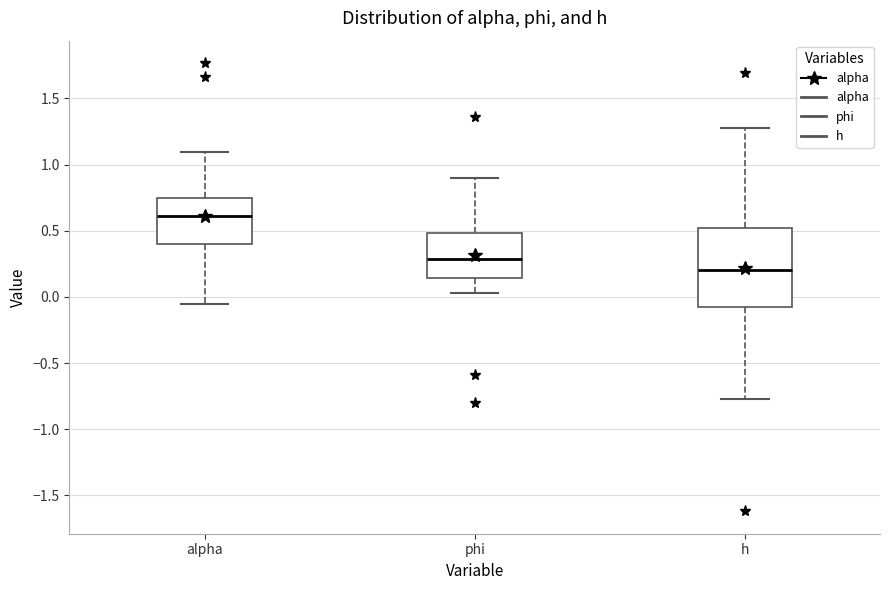

Which box's median line is the lowest?

h